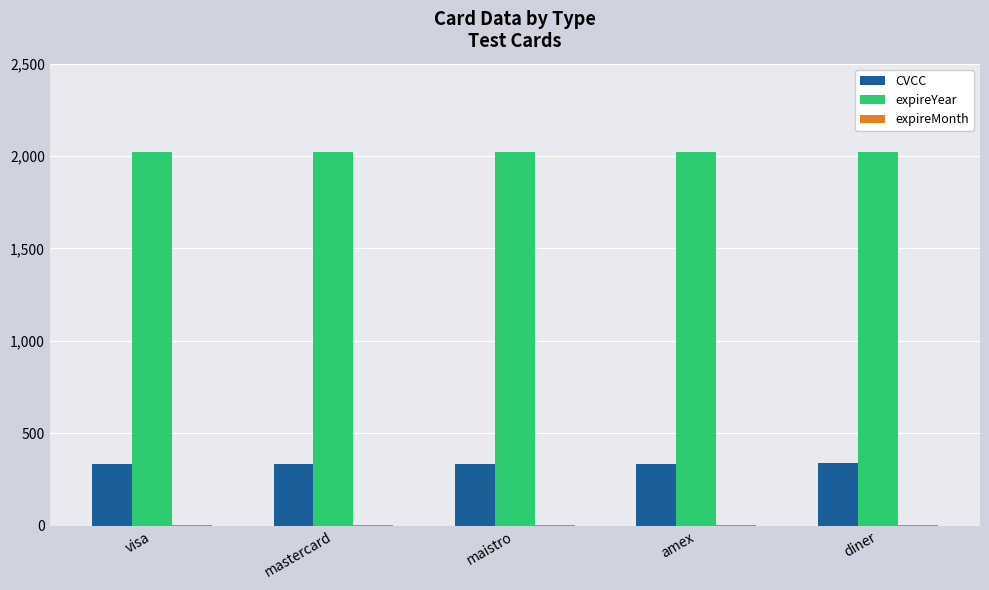

What is the greatest value displayed?

2022